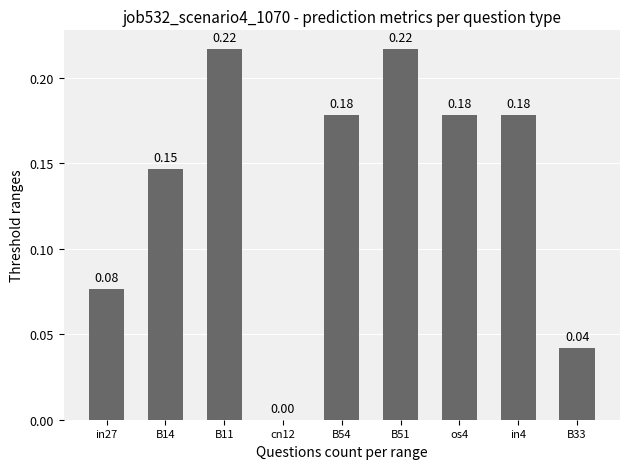

How many positive values are there?

8